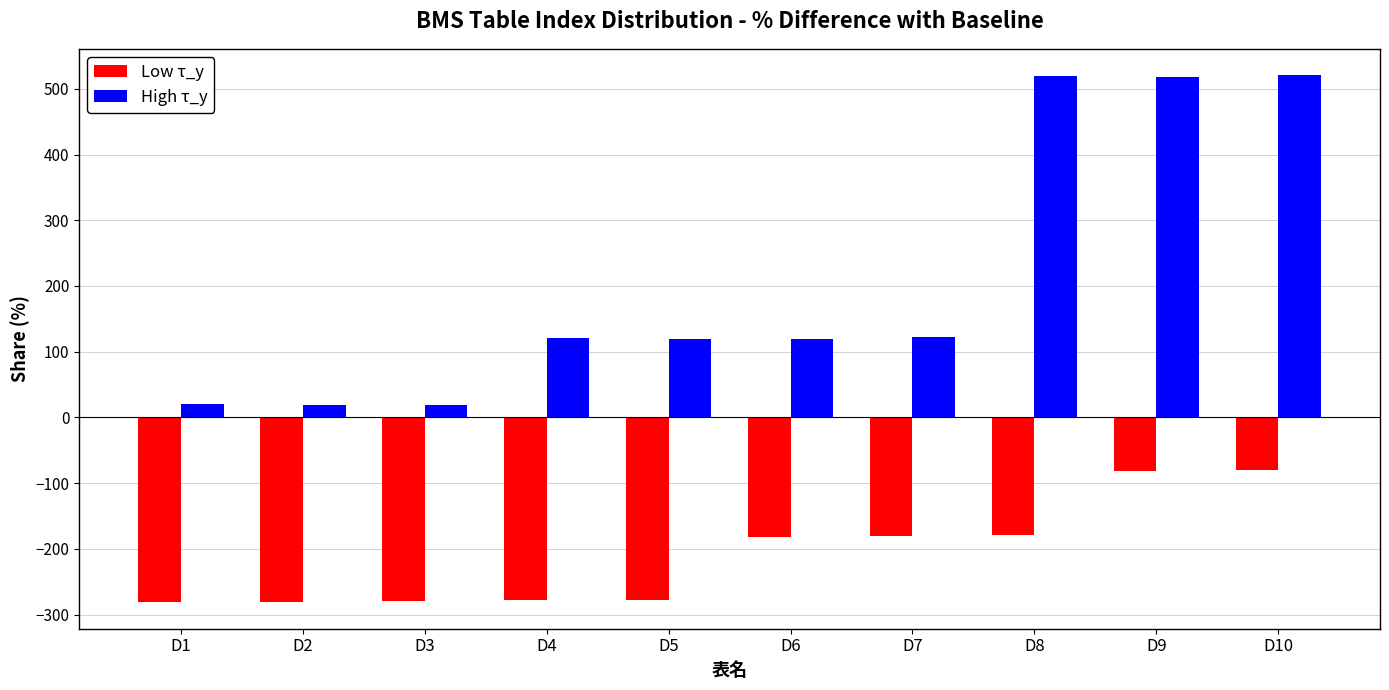

How many data points in High τ_y are less than 120?

5